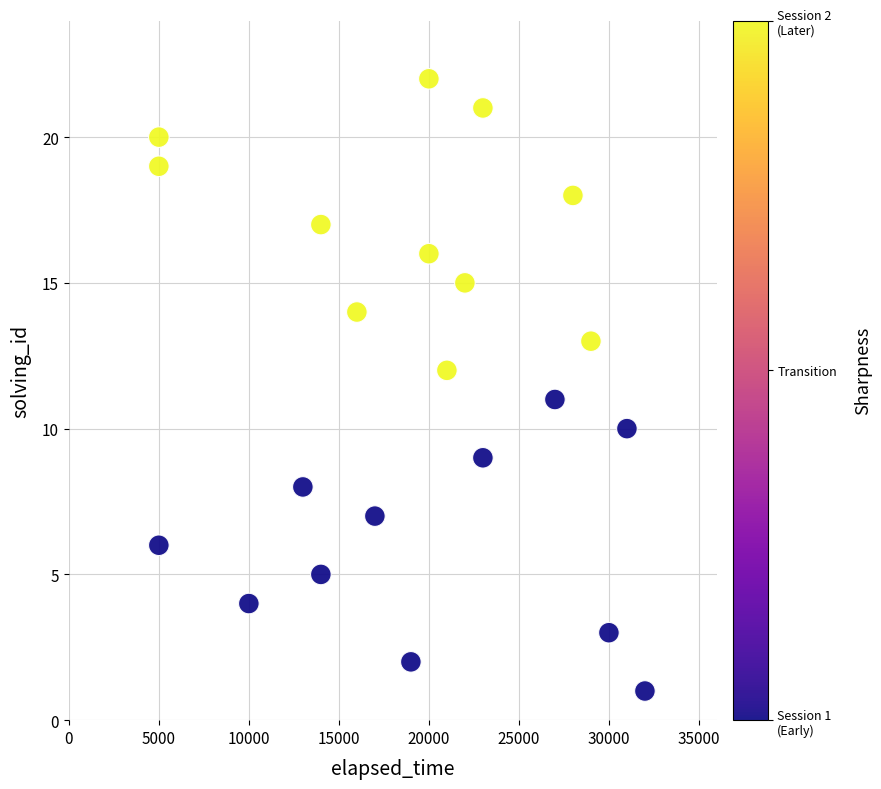

What is the range of Y values (max minus min)?

21